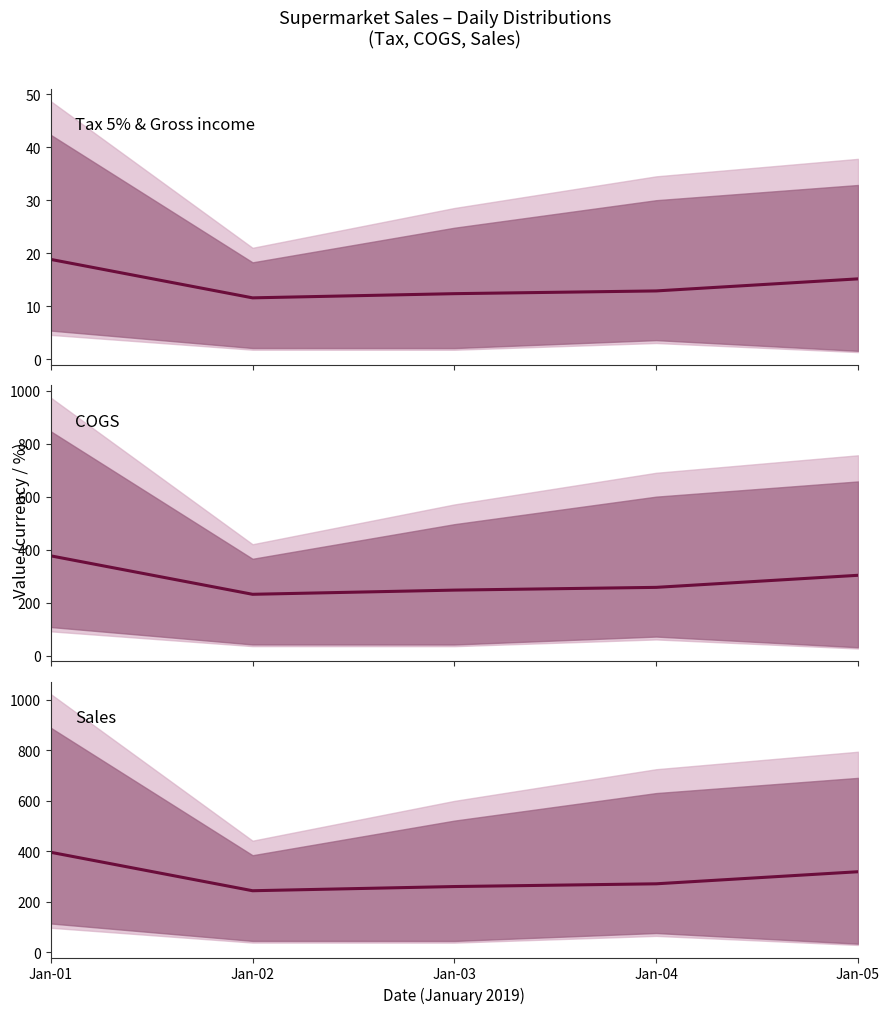

Where is the first local minimum for Tax 5% & Gross income?

Jan-02